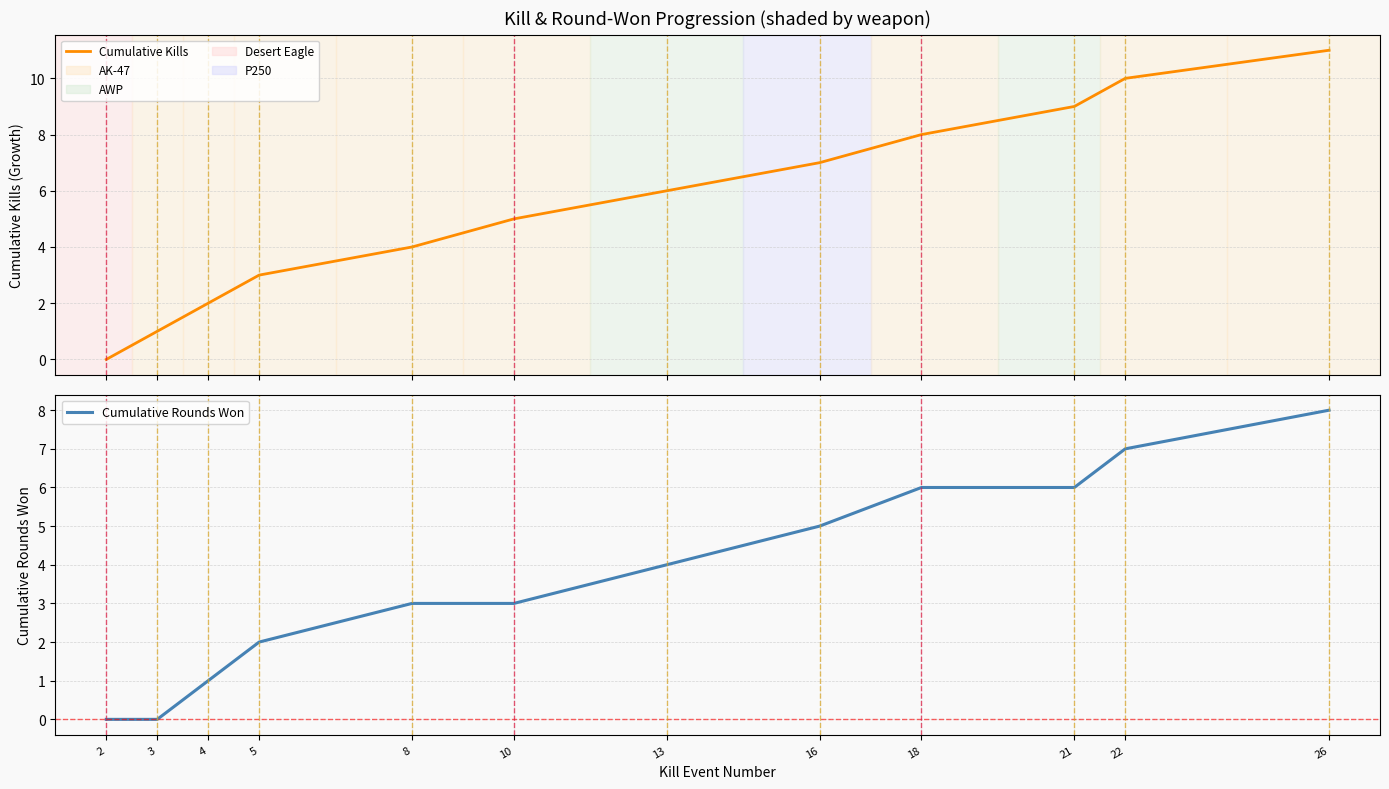

Is it true that Cumulative Rounds Won equals 8 at 26?

True